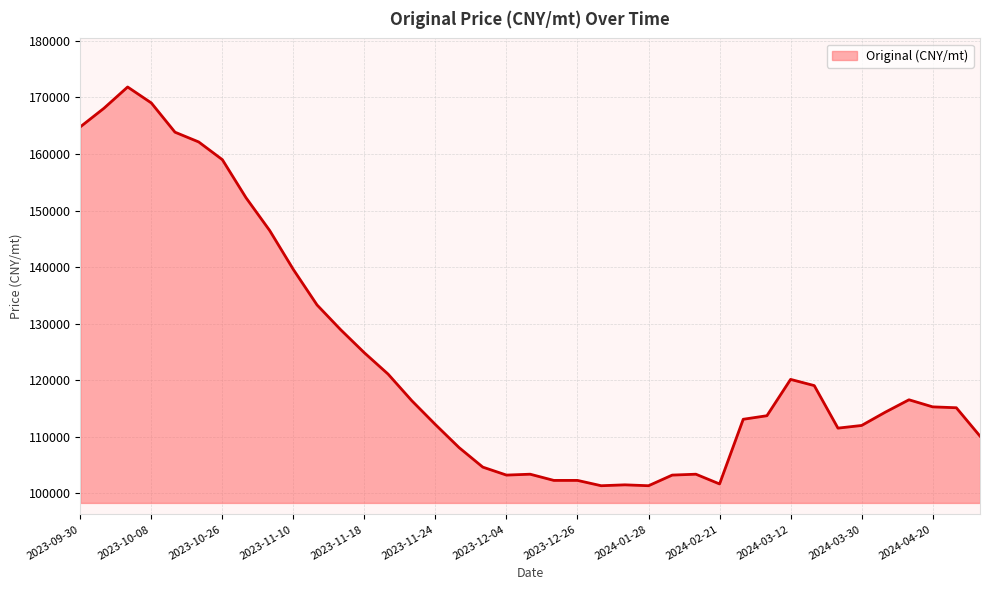

What is the difference between the maximum and minimum values?

70512.8